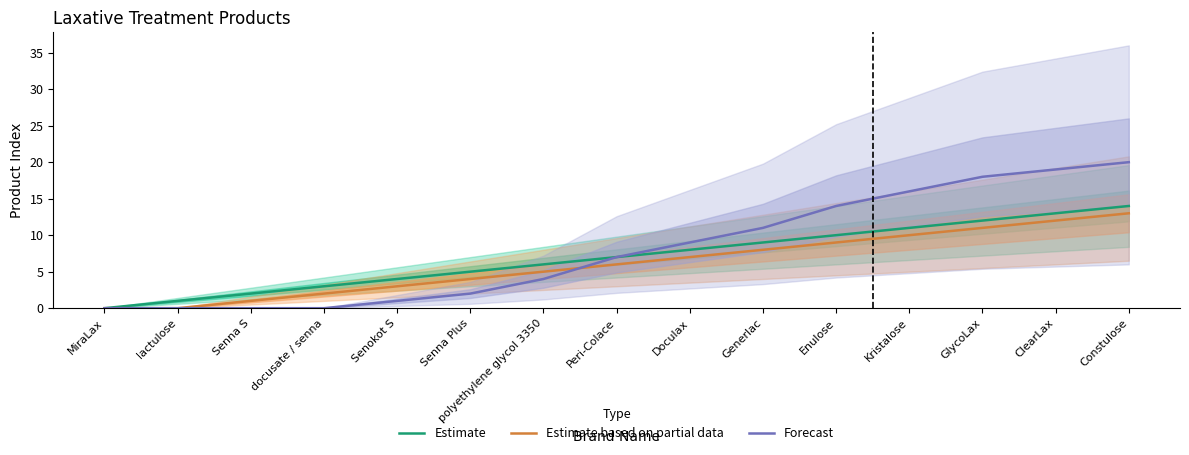

How many positive values does the Forecast series have?

11